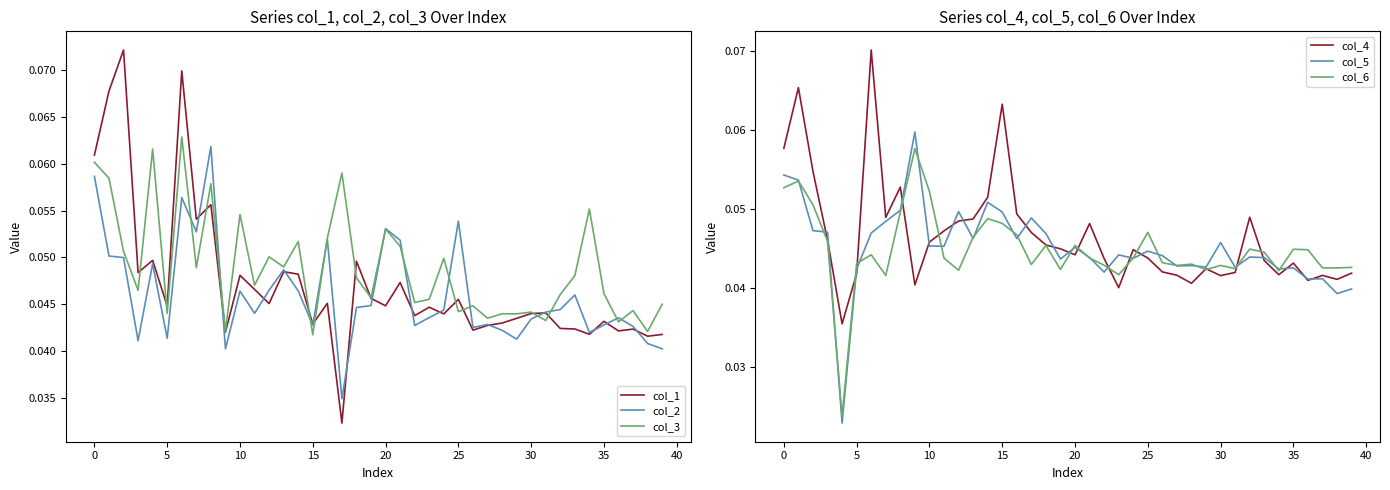

True or false: col_5 has a value of 0.0 at 35.

False